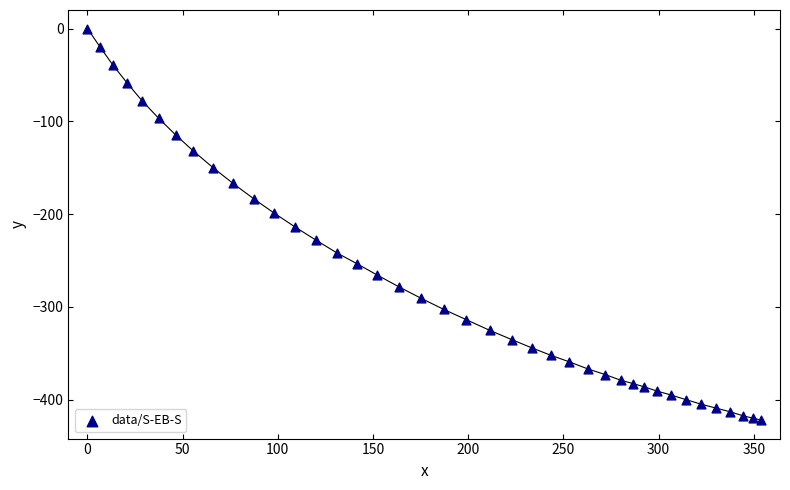

What is the range of Y values (max minus min)?

422.0